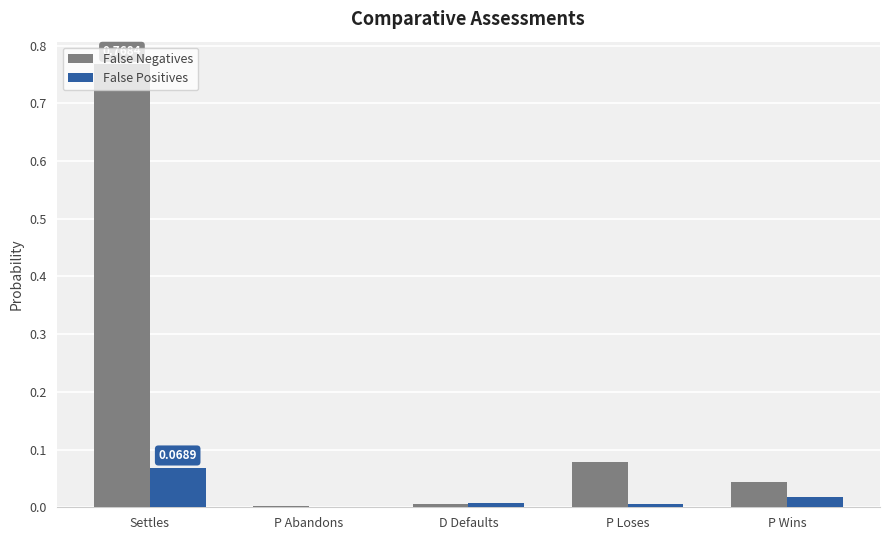

At which category does the chart reach its peak across all series?

Settles